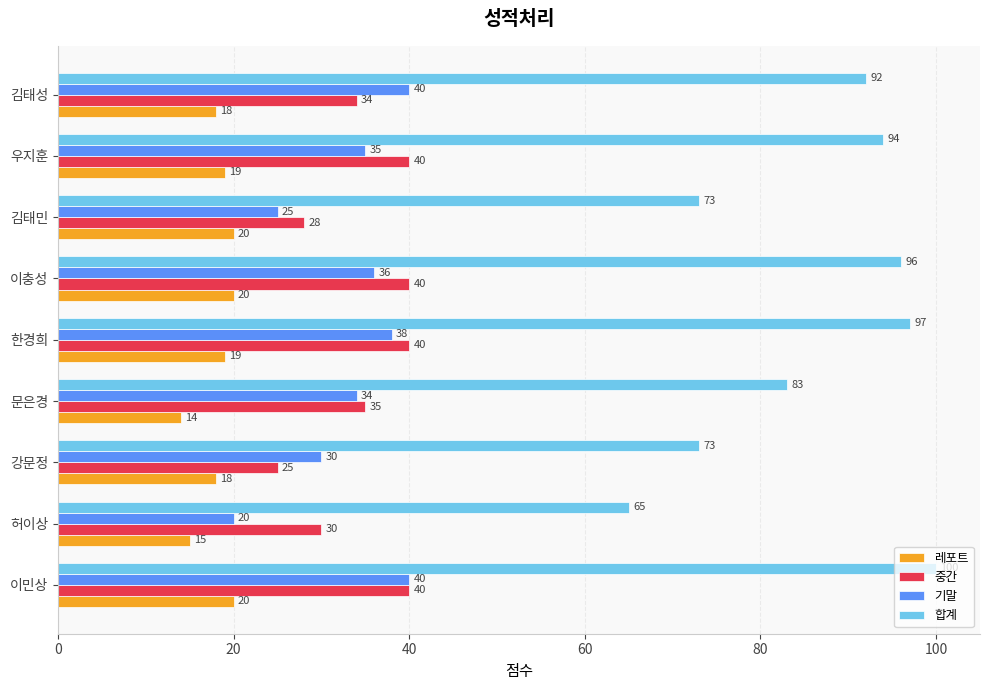

Is it true that 중간 equals 50 at 허이상?

False